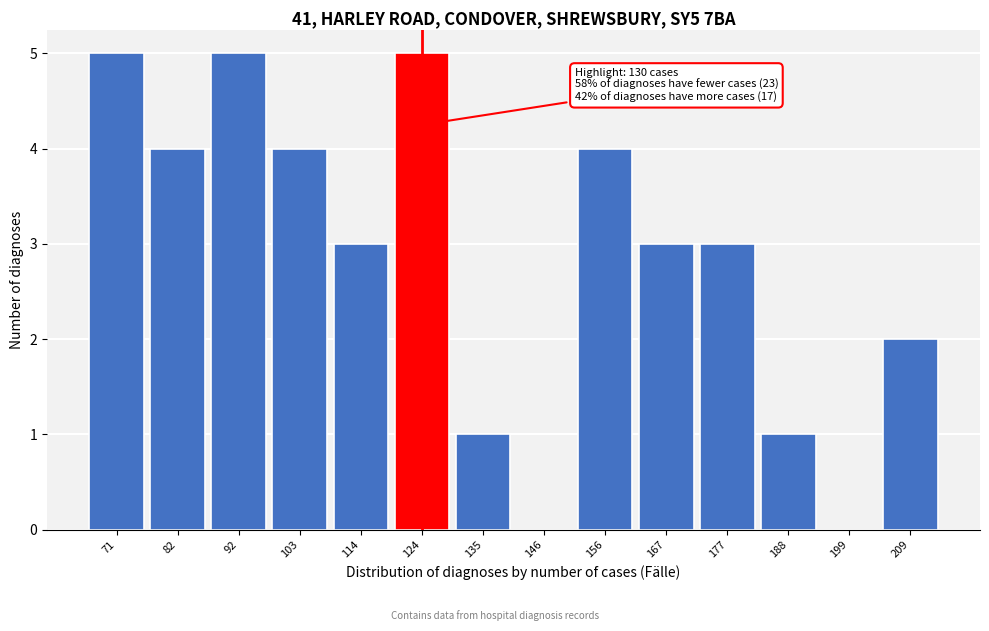

Reading right to left, what are all the values shown in this chart?

209=2	199=0	188=1	177=3	167=3	156=4	146=0	135=1	124=5	114=3	103=4	92=5	82=4	71=5